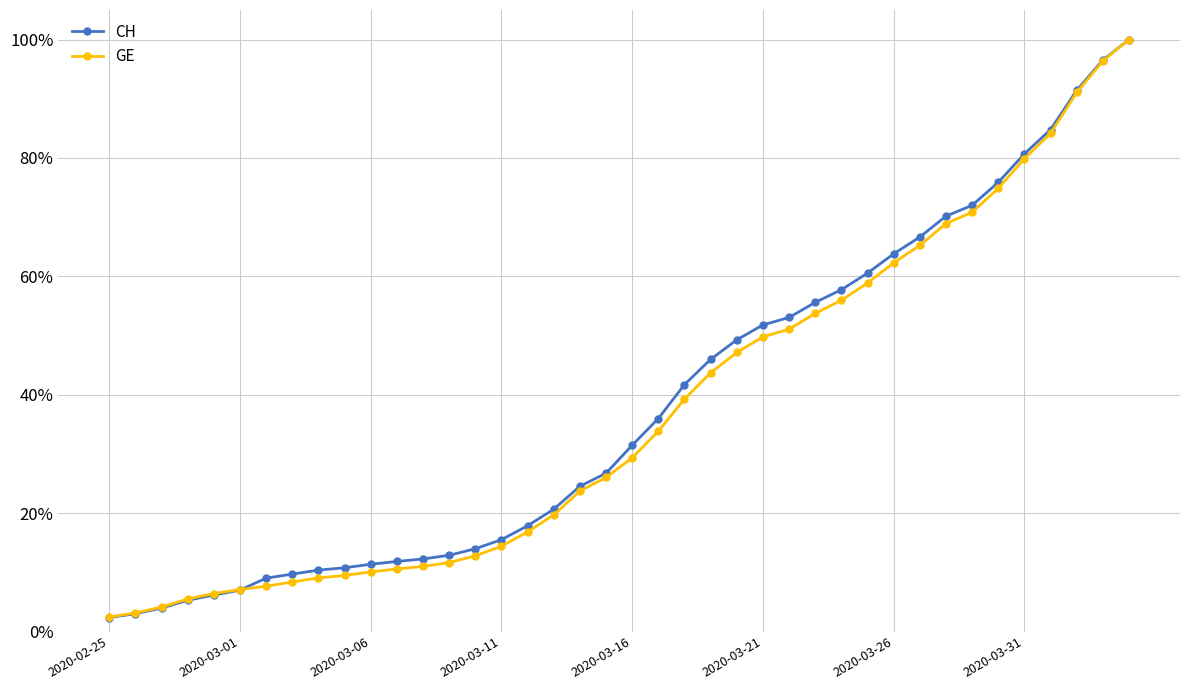

Reading right to left, list all the values displayed in this chart.

CH: 1.0	1.0	0.9	0.8	0.8	0.8	0.7	0.7	0.7	0.6	0.6	0.6	0.6	0.5	0.5	0.5	0.5	0.4	0.4	0.3	0.3	0.2	0.2	0.2	0.2	0.1	0.1	0.1	0.1	0.1	0.1	0.1	0.1	0.1	0.1	0.1	0.1	0.0	0.0	0.0
GE: 1.0	1.0	0.9	0.8	0.8	0.7	0.7	0.7	0.7	0.6	0.6	0.6	0.5	0.5	0.5	0.5	0.4	0.4	0.3	0.3	0.3	0.2	0.2	0.2	0.1	0.1	0.1	0.1	0.1	0.1	0.1	0.1	0.1	0.1	0.1	0.1	0.1	0.0	0.0	0.0